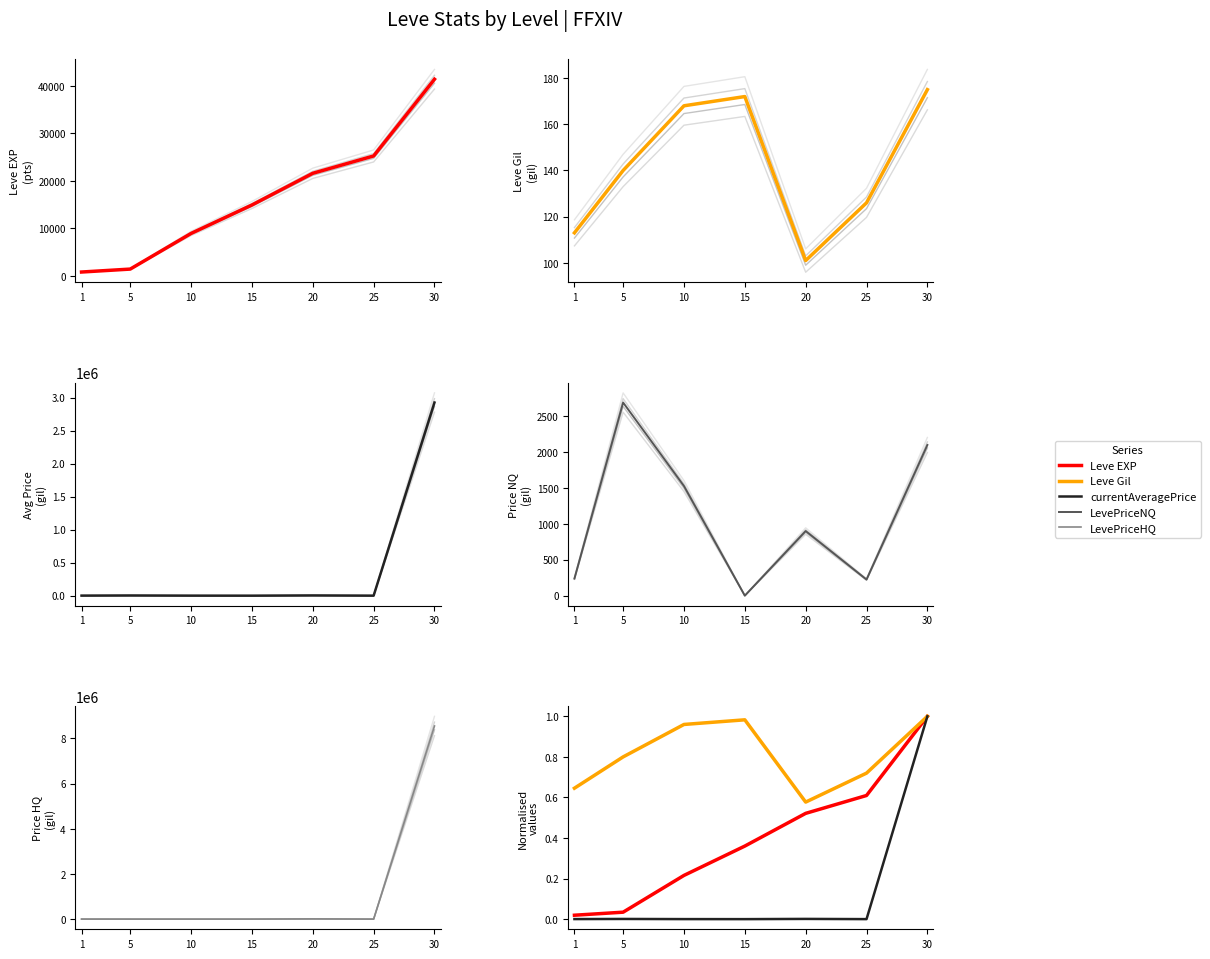

True or false: currentAveragePrice and Leve EXP cross at least once.

False